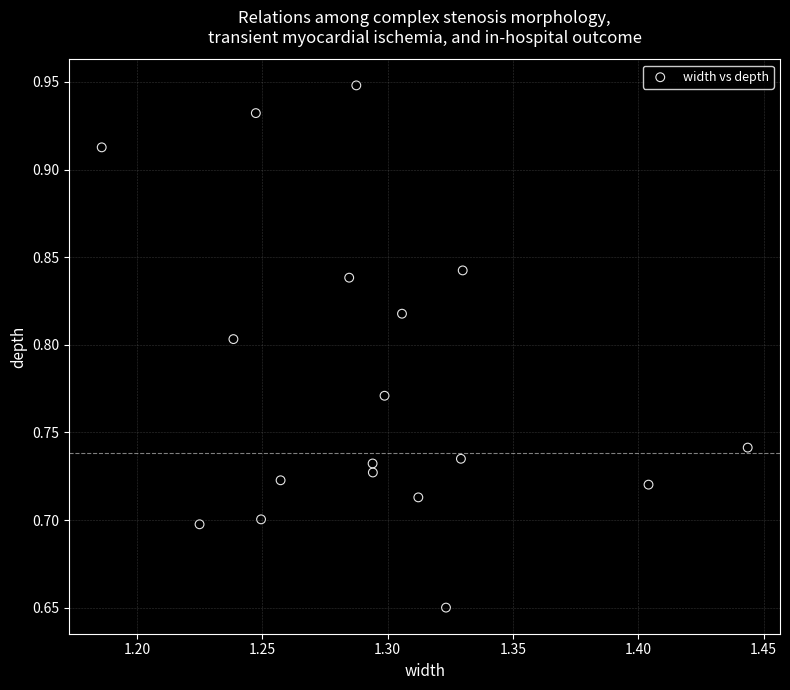

What is the range of X values (max minus min)?

0.3